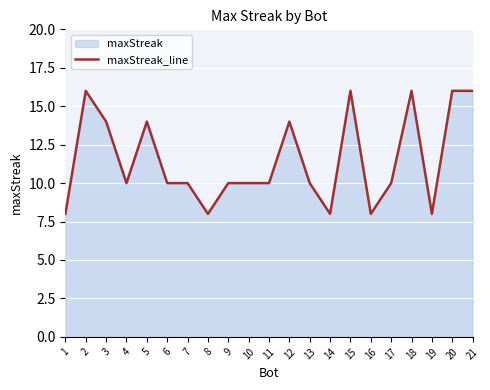

True or false: the data shows 6 at 3.

False